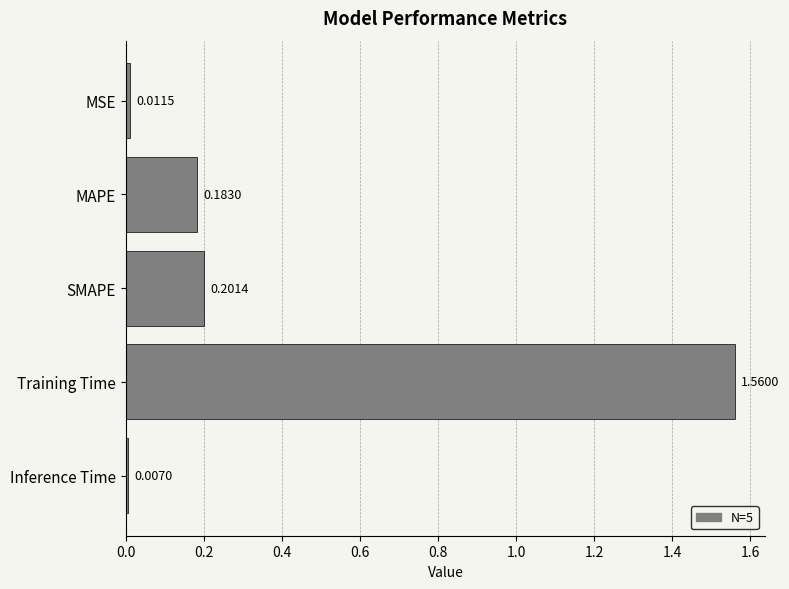

Which category has the highest value across all series?

Training Time